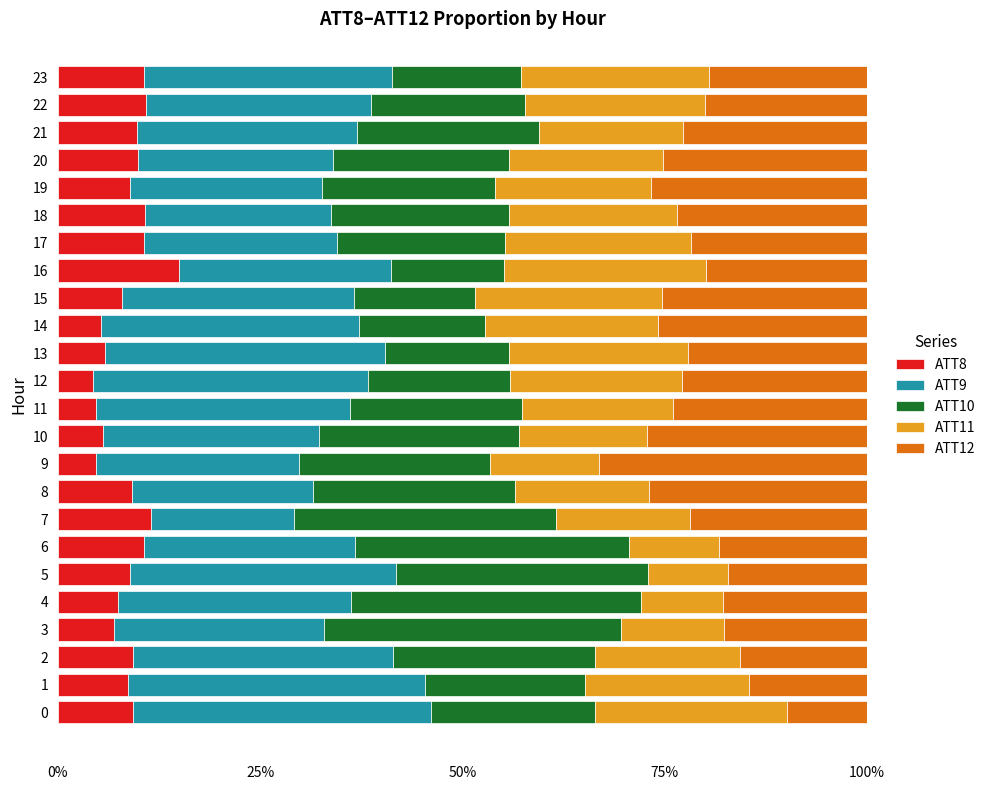

What are all the series names shown in the legend?

ATT8, ATT9, ATT10, ATT11, ATT12